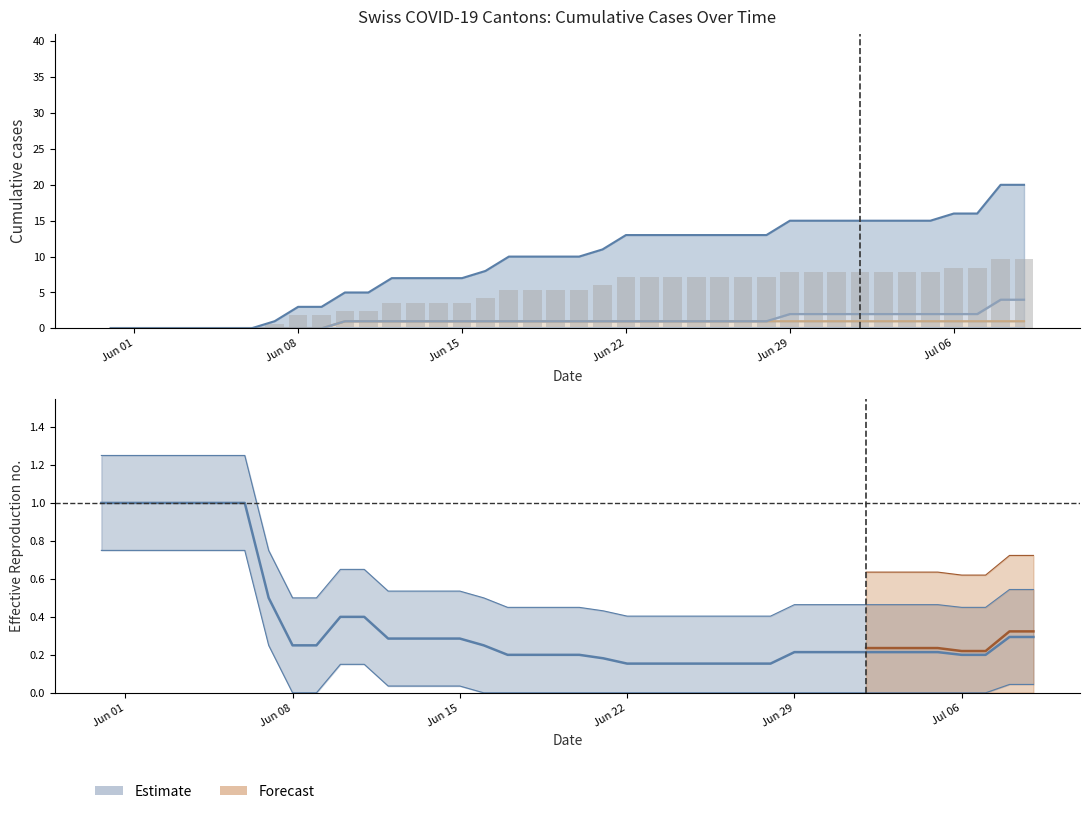

Reading left to right, transcribe all the data shown in this chart.

0.0	0.0	0.0	0.0	0.0	0.0	0.0	0.6	1.8	1.8	2.4	2.4	3.6	3.6	3.6	3.6	4.2	5.4	5.4	5.4	5.4	6.0	7.2	7.2	7.2	7.2	7.2	7.2	7.2	7.8	7.8	7.8	7.8	7.8	7.8	7.8	8.4	8.4	9.6	9.6